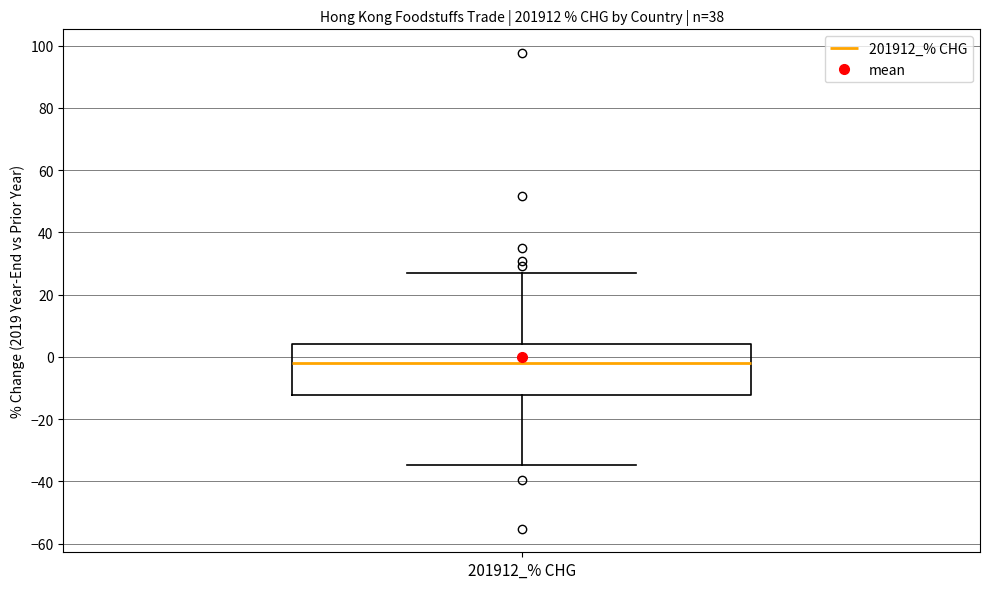

Read this box plot against the y-axis: the position of the median line, the range covered by the box, and the ends of both whiskers. The values are not printed on the chart, so give them approximately, as read against the axis.

median -2, box -12 to 4, whiskers -34 to 26